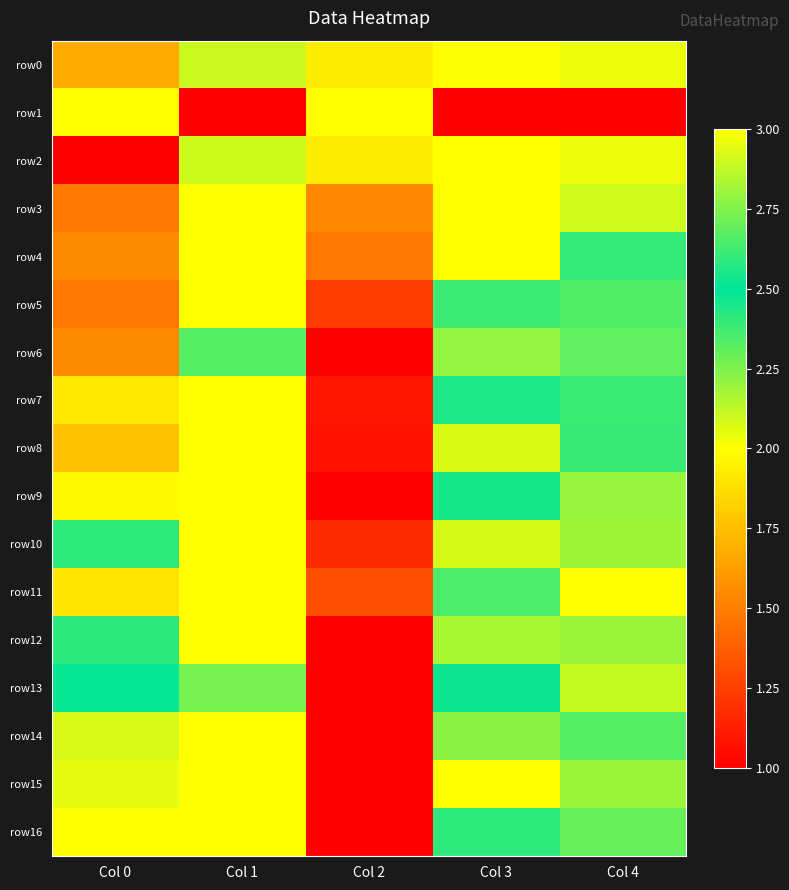

Reading left to right, extract all data points from this chart.

row0: Col 0=1.7	Col 1=2.9	Col 2=1.9	Col 3=3.0	Col 4=2.0
row1: Col 0=3.0	Col 1=1.0	Col 2=3.0	Col 3=1.0	Col 4=1.0
row2: Col 0=1.0	Col 1=2.9	Col 2=1.9	Col 3=3.0	Col 4=2.0
row3: Col 0=1.5	Col 1=3.0	Col 2=1.5	Col 3=3.0	Col 4=2.1
row4: Col 0=1.6	Col 1=3.0	Col 2=1.5	Col 3=3.0	Col 4=2.4
row5: Col 0=1.5	Col 1=3.0	Col 2=1.2	Col 3=2.6	Col 4=2.3
row6: Col 0=1.5	Col 1=2.7	Col 2=1.0	Col 3=2.8	Col 4=2.3
row7: Col 0=1.9	Col 1=3.0	Col 2=1.1	Col 3=2.4	Col 4=2.4
row8: Col 0=1.8	Col 1=3.0	Col 2=1.1	Col 3=2.1	Col 4=2.6
row9: Col 0=2.0	Col 1=3.0	Col 2=1.0	Col 3=2.5	Col 4=2.8
row10: Col 0=2.4	Col 1=3.0	Col 2=1.2	Col 3=2.1	Col 4=2.8
row11: Col 0=1.9	Col 1=3.0	Col 2=1.3	Col 3=2.4	Col 4=3.0
row12: Col 0=2.4	Col 1=3.0	Col 2=1.0	Col 3=2.8	Col 4=2.8
row13: Col 0=2.5	Col 1=2.7	Col 2=1.0	Col 3=2.5	Col 4=2.9
row14: Col 0=2.9	Col 1=3.0	Col 2=1.0	Col 3=2.8	Col 4=2.3
row15: Col 0=2.9	Col 1=3.0	Col 2=1.0	Col 3=2.0	Col 4=2.2
row16: Col 0=3.0	Col 1=3.0	Col 2=1.0	Col 3=2.4	Col 4=2.7